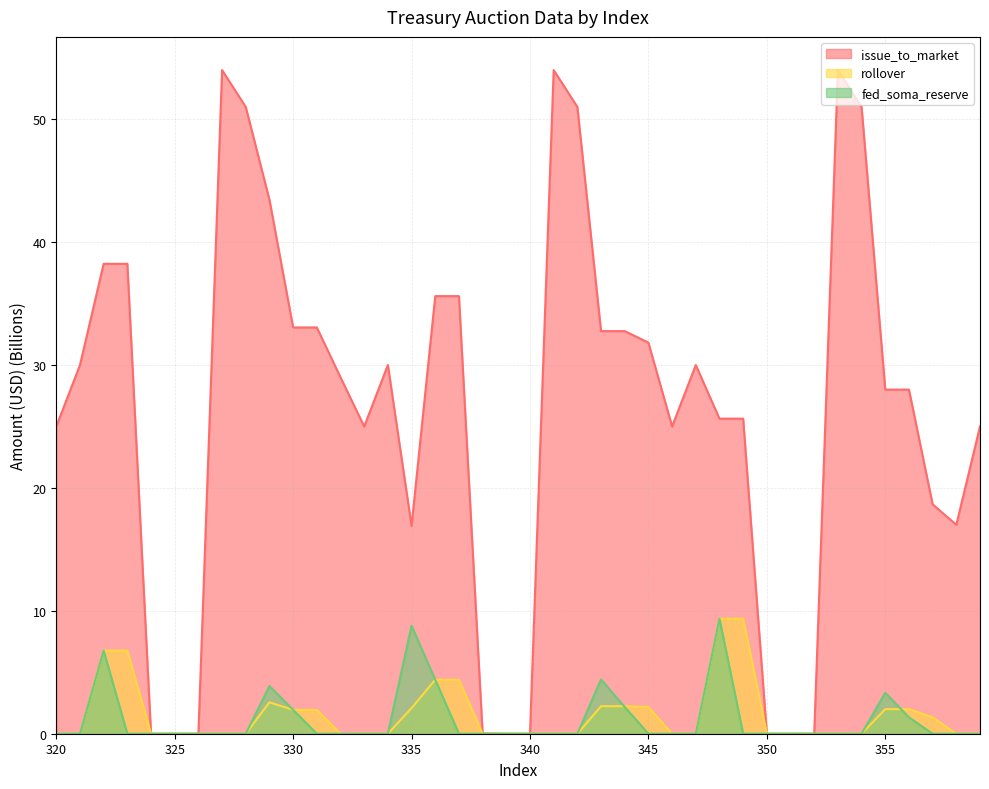

What is the value of the issue_to_market point at the 15th from the left?

30.0